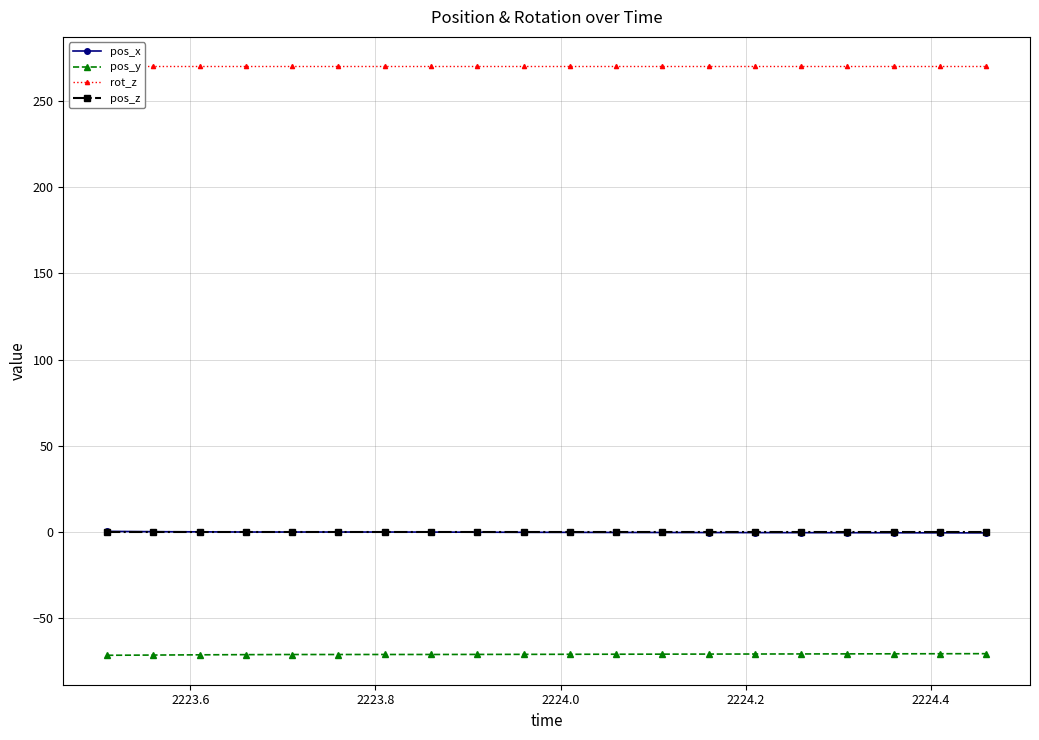

At how many categories does at least one series exceed 152?

20